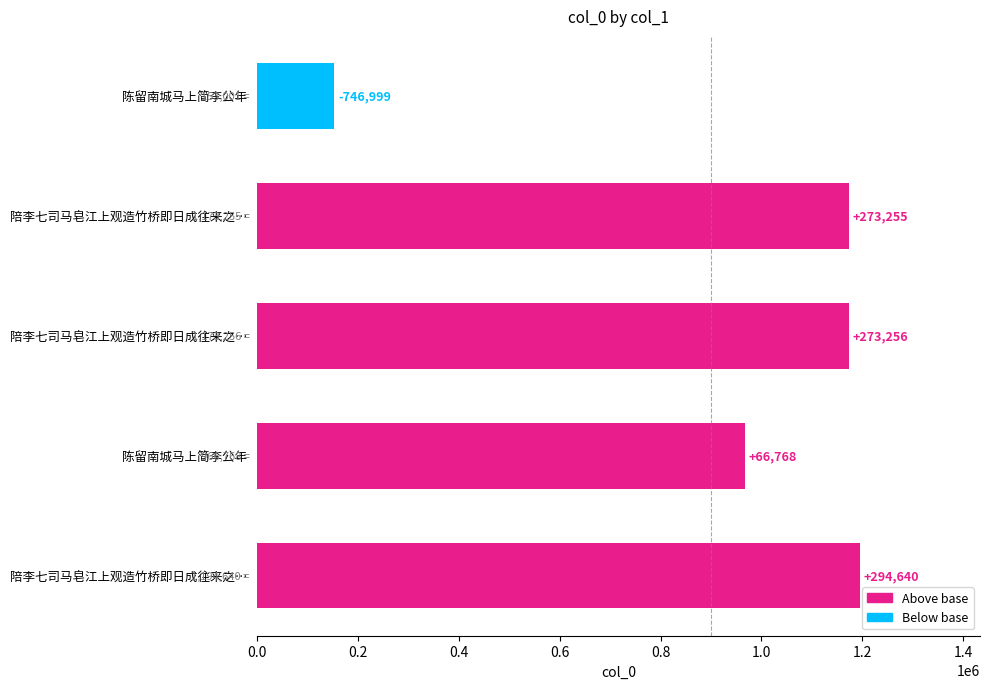

Are the bars horizontal?

Yes